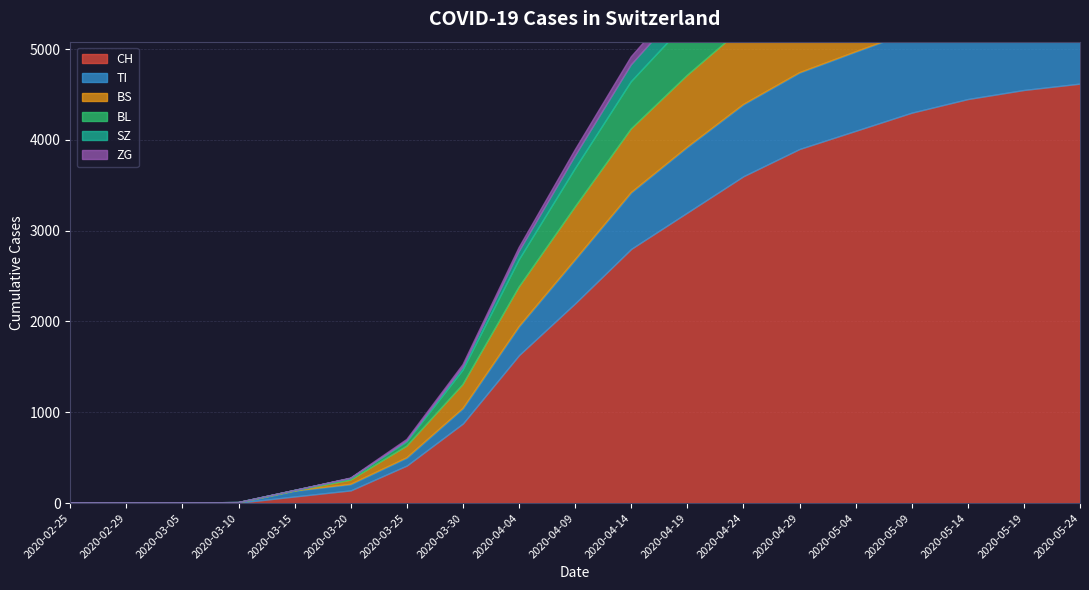

How many series are shown in this chart?

6